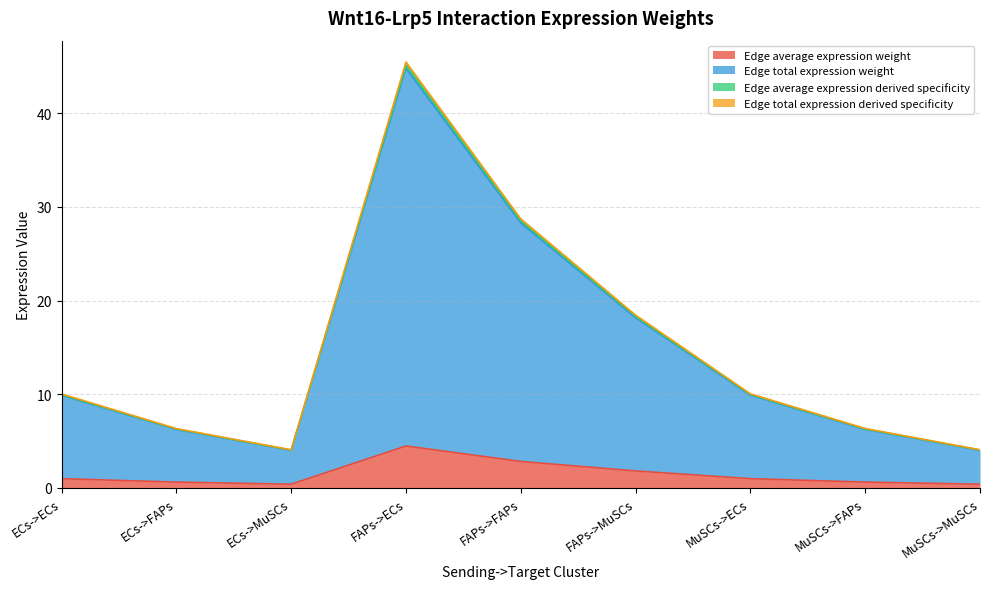

Which category has the highest value across all series?

FAPs->ECs